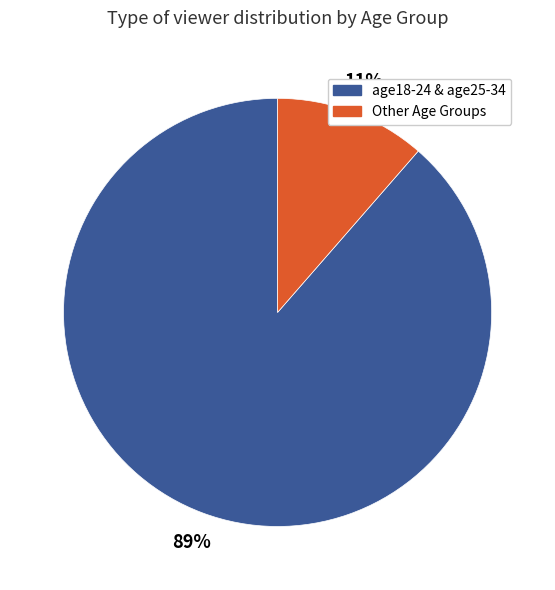

Rank the categories by value from highest to lowest.

age18-24 & age25-34, Other Age Groups